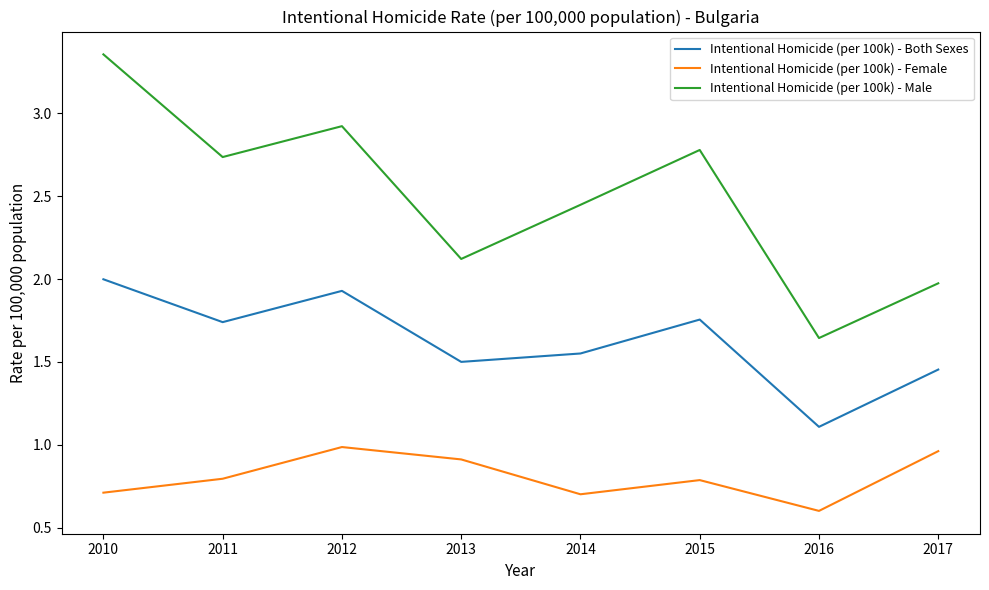

At which label is Intentional Homicide (per 100k) - Female closest to 0?

2016